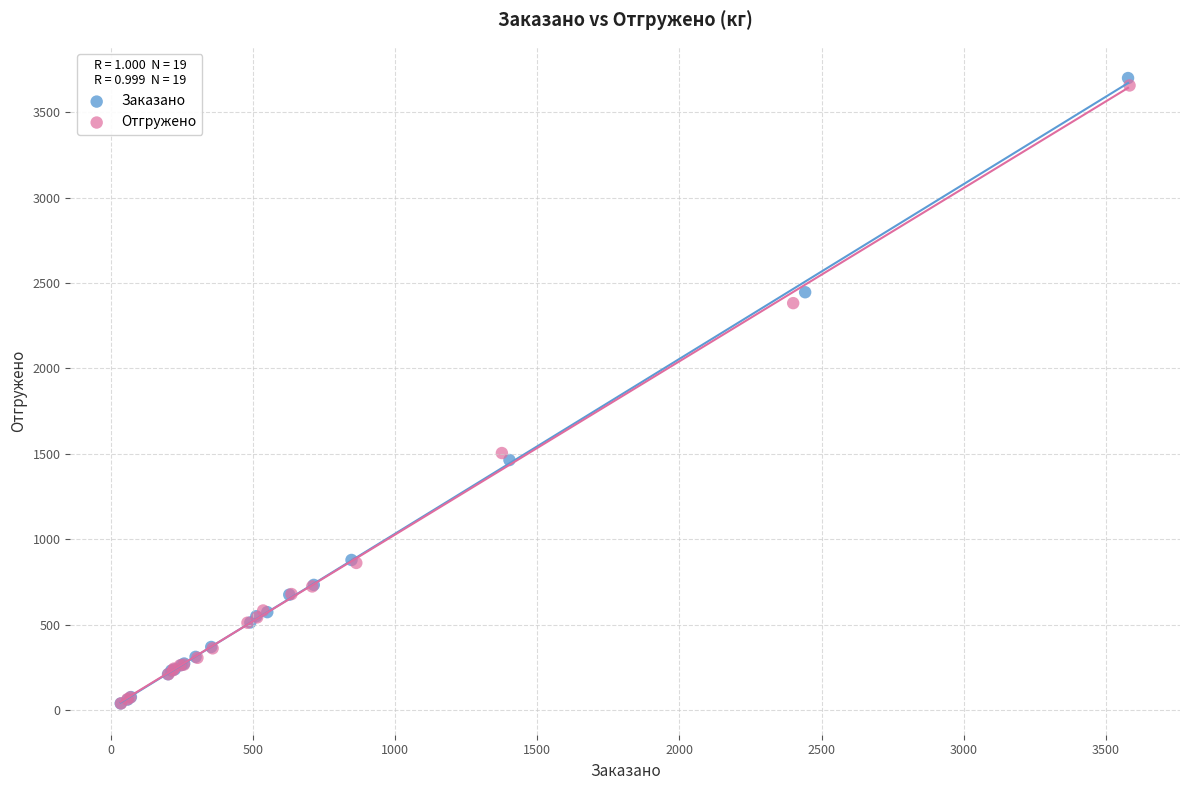

Which series has the largest Y range (max minus min)?

Заказано